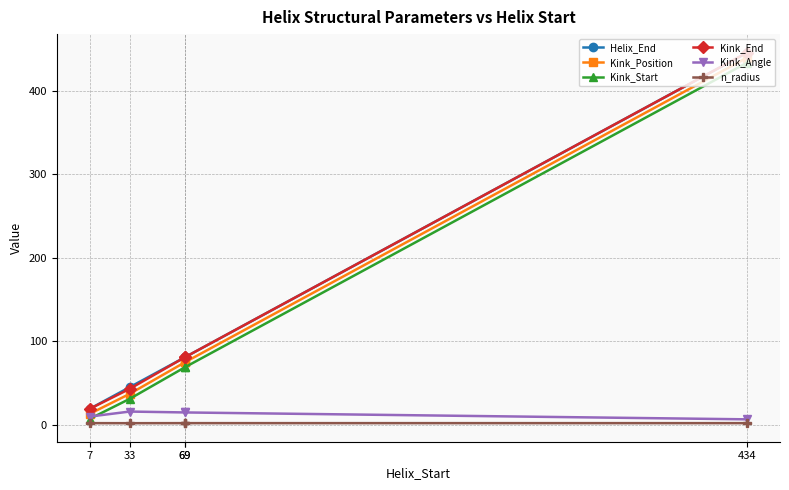

What is the total value across all series at 33?

173.6